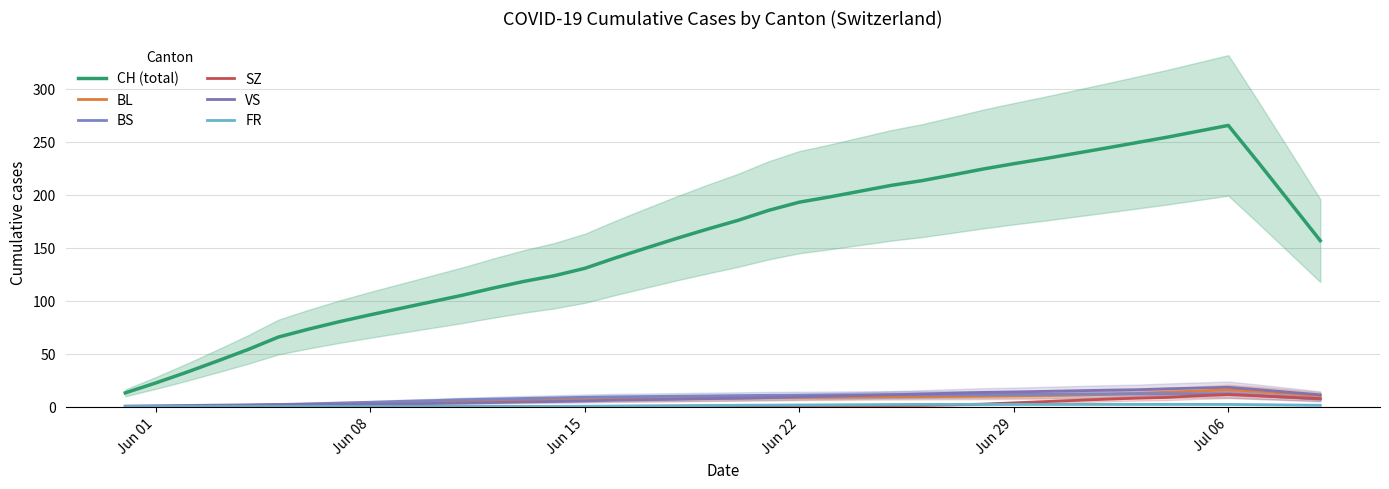

What is the difference between the maximum and minimum values in the CH (total) series?

252.4